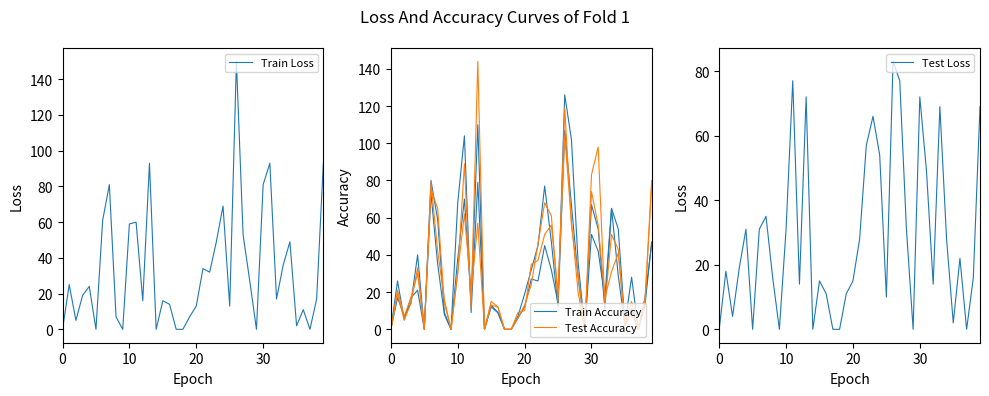

Which series has the largest range (max minus min)?

Train Loss